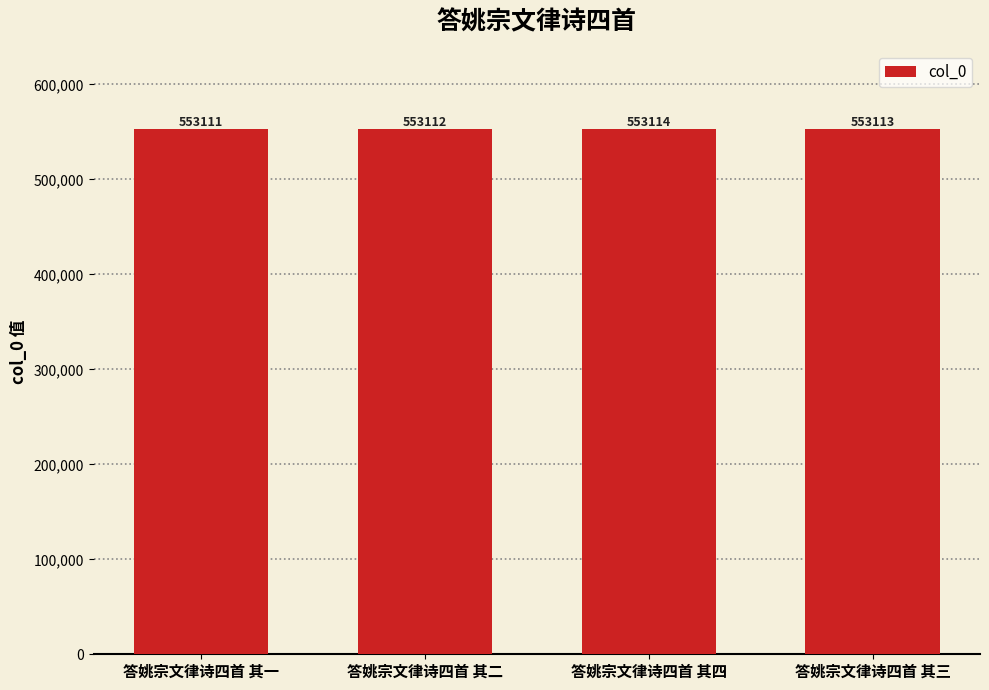

Approximately how many times larger is the value at 答姚宗文律诗四首 其一 compared to 答姚宗文律诗四首 其二?

1.0